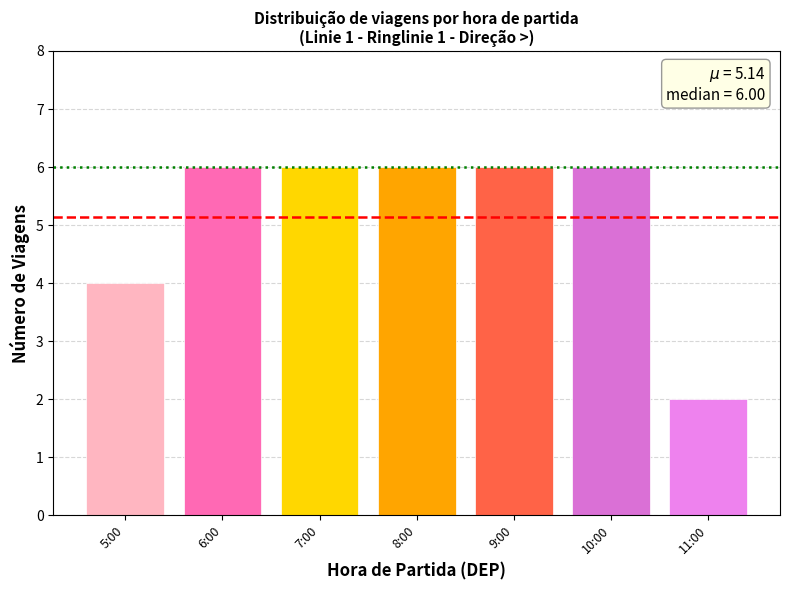

Which label corresponds to the smallest value in the chart?

11:00